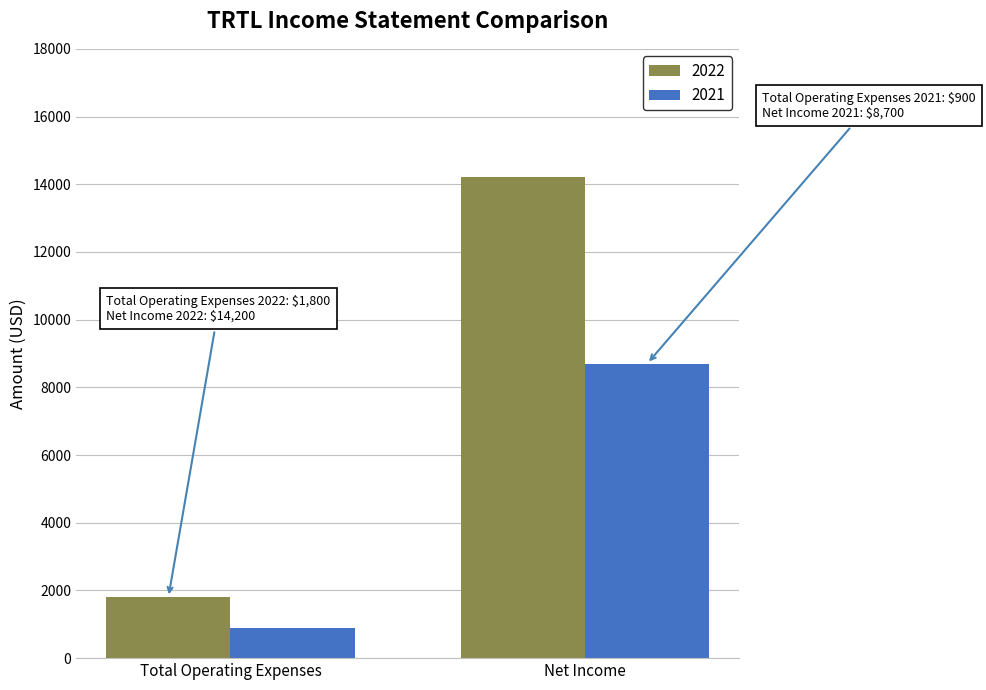

What is the smallest value displayed?

900